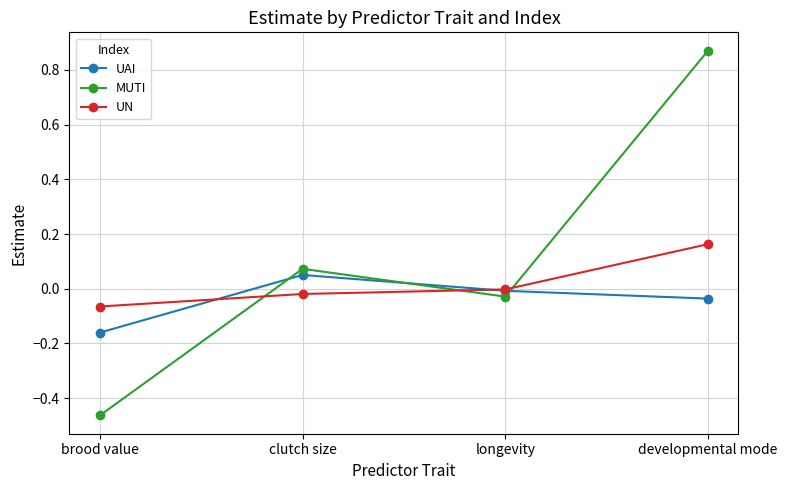

How many values in the MUTI series exceed 0?

2